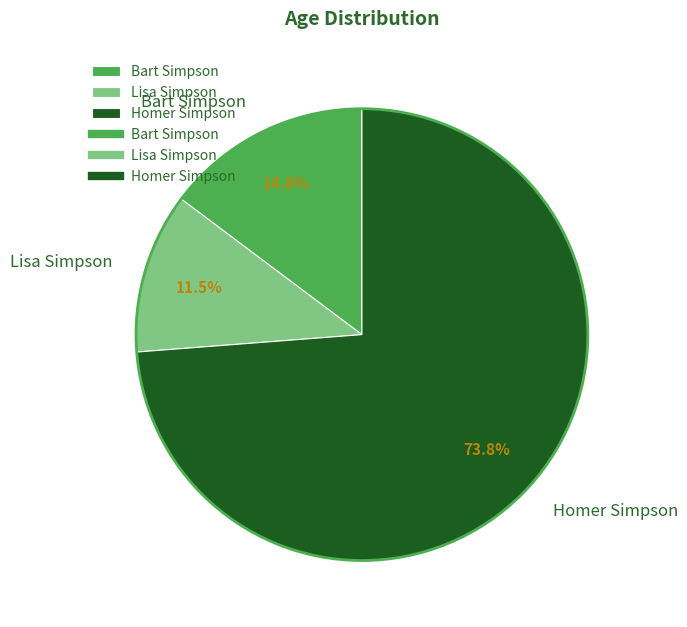

Does Bart Simpson account for over 50% of the chart?

No